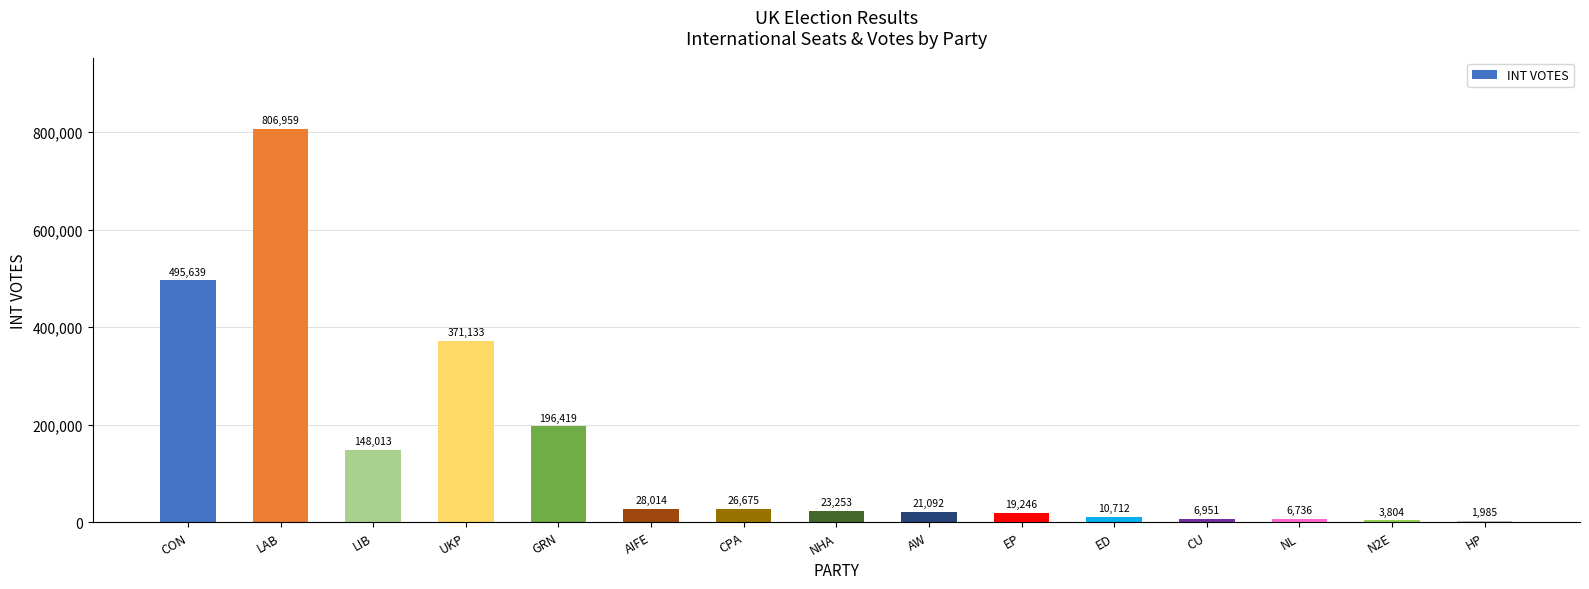

Which label corresponds to the largest value in the chart?

LAB